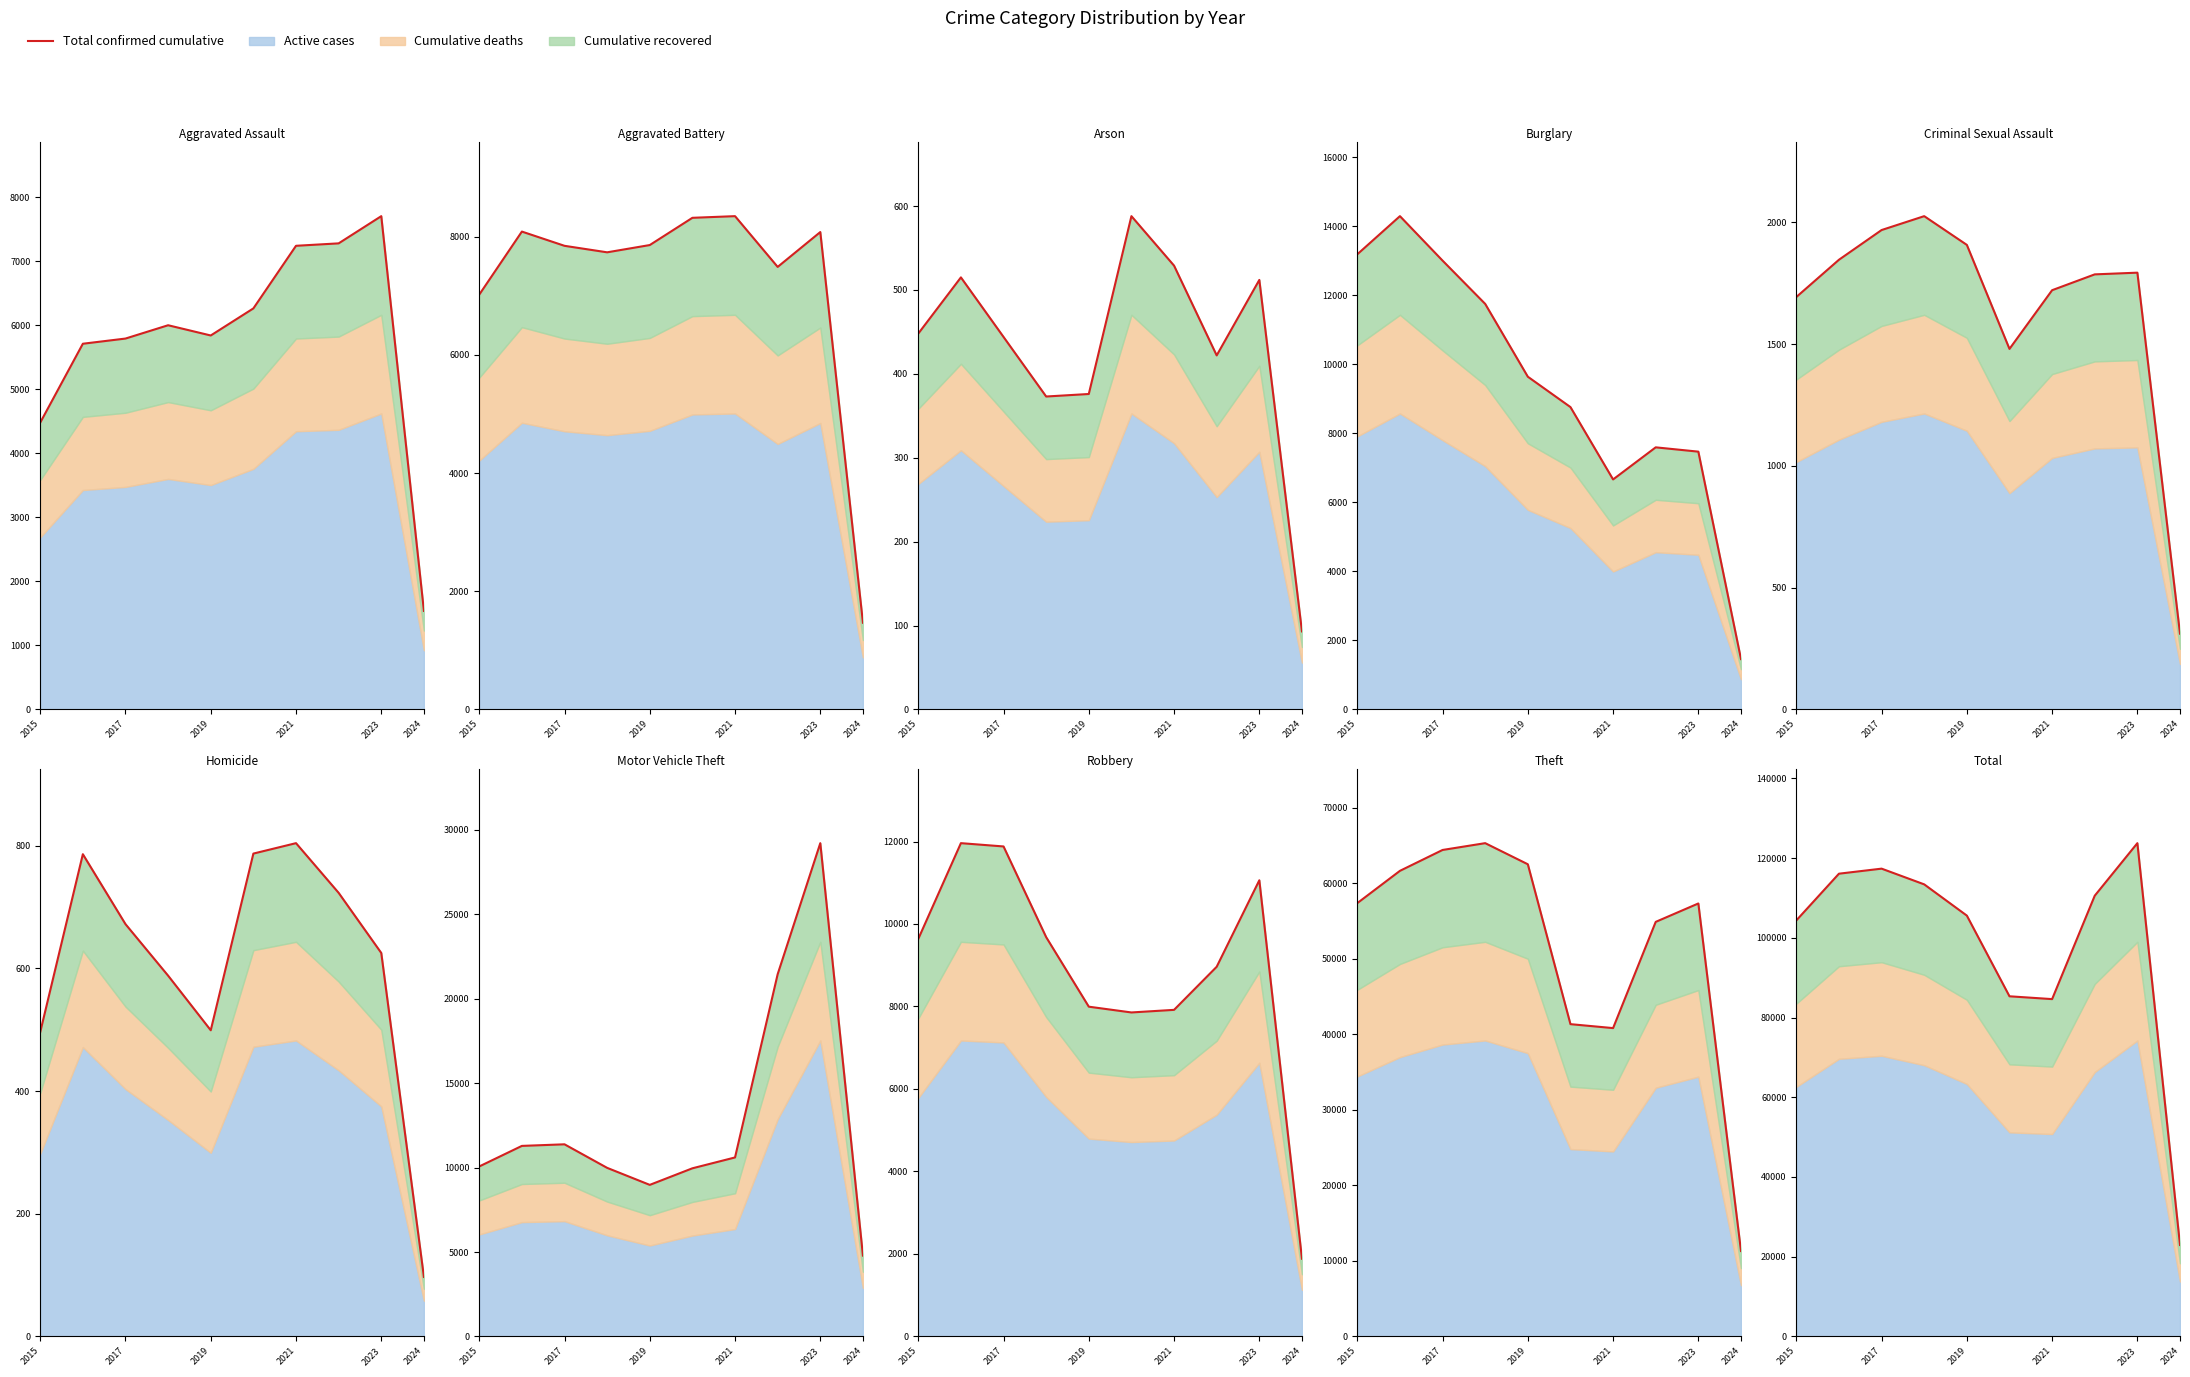

At which label is the value closest to 73353?

2021